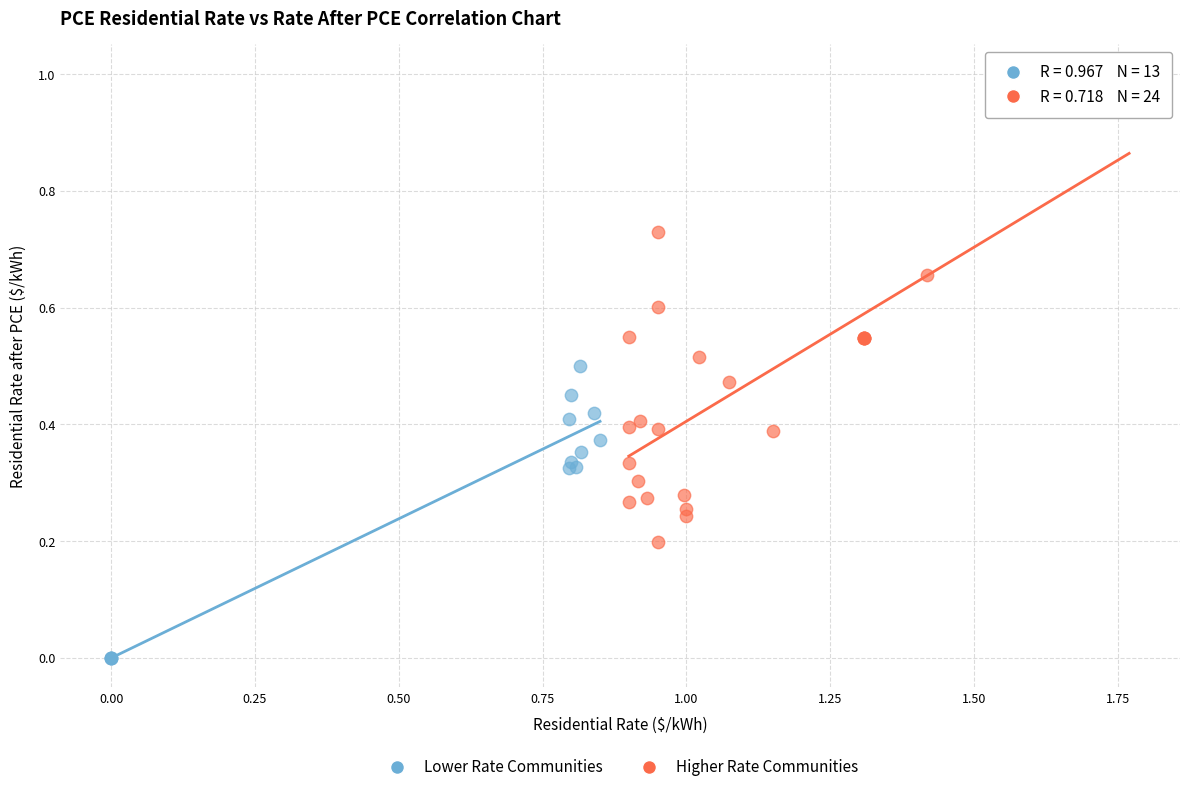

Which series contains the lowest Y value?

Lower Rate Communities